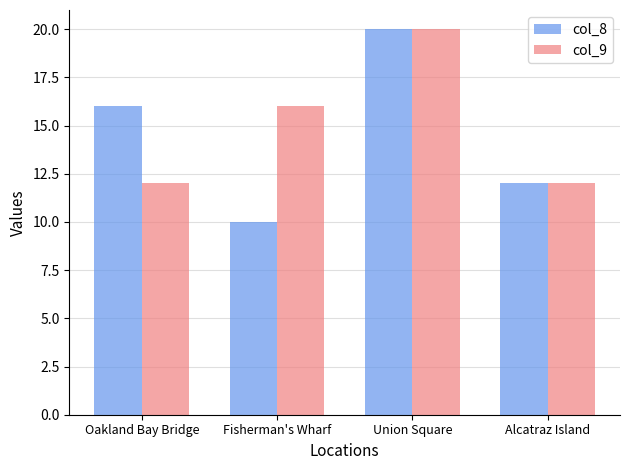

Reading right to left, list all the values displayed in this chart.

col_8: 12	20	10	16
col_9: 12	20	16	12